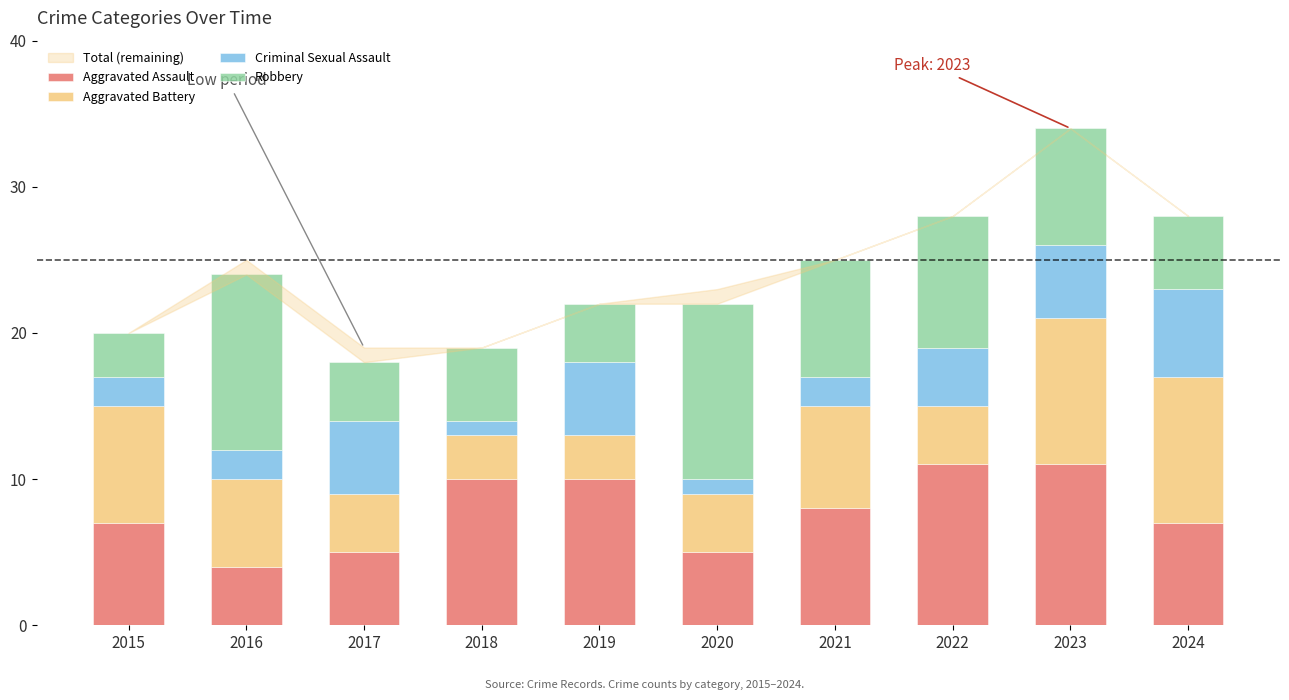

What is the sum of the Aggravated Assault values at 2018 and 2021?

18